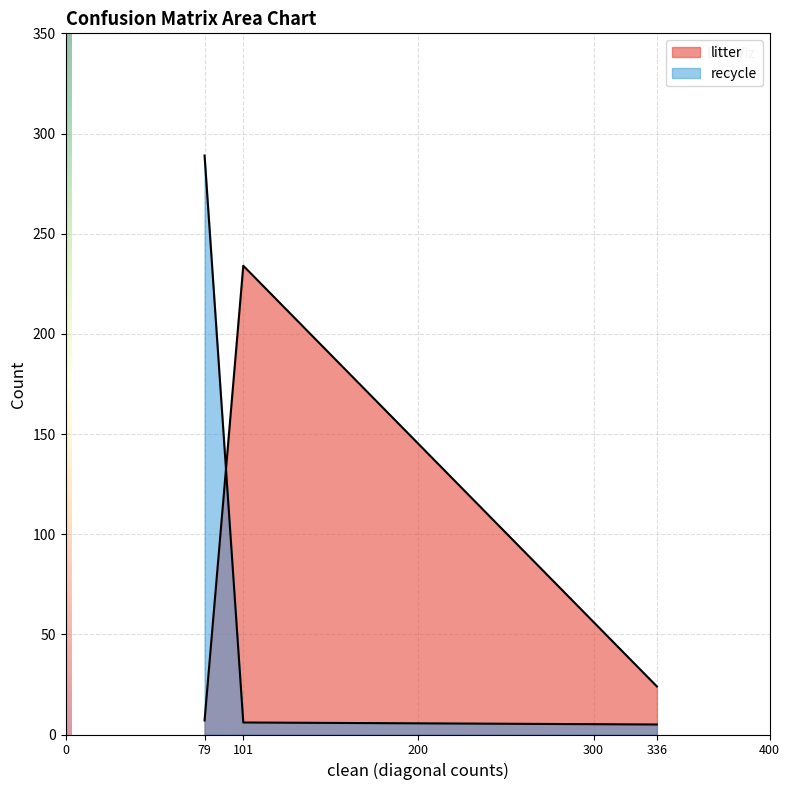

How many data points does each series have?

3